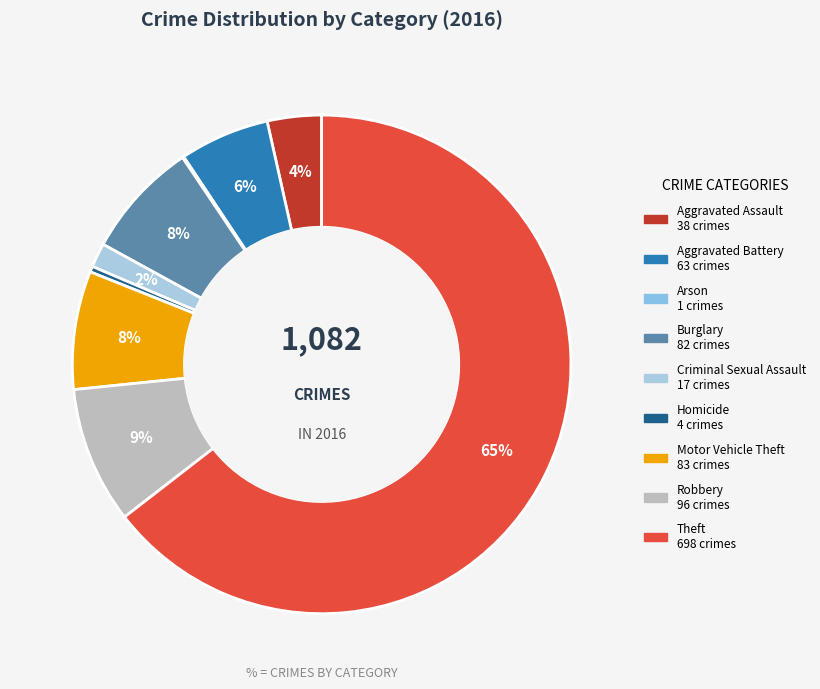

What percentage is NOT represented by Burglary?

92.4%